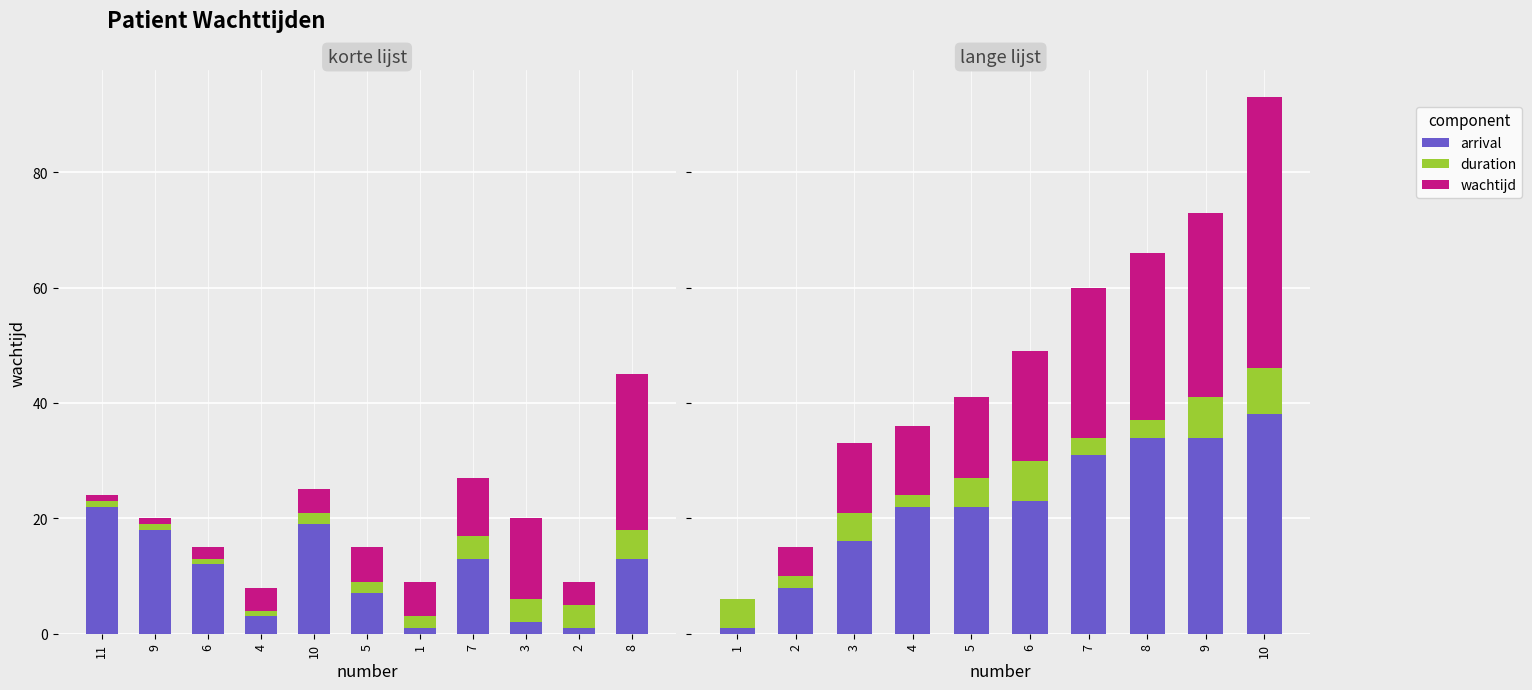

Read the Total value at 5, to the nearest 5.

15